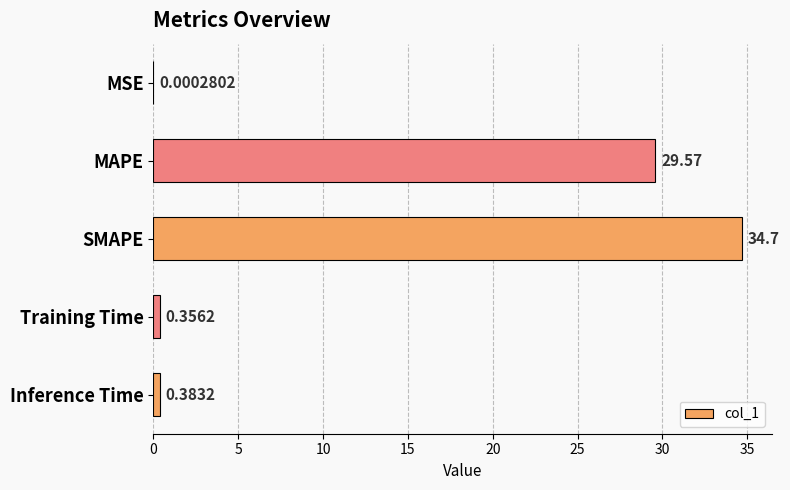

Which label corresponds to the largest value in the chart?

SMAPE